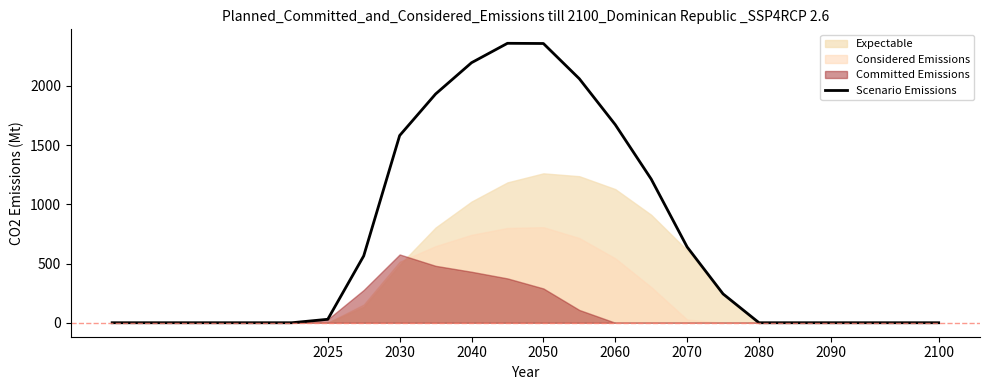

True or false: the data shows 159.2 at 17.

False